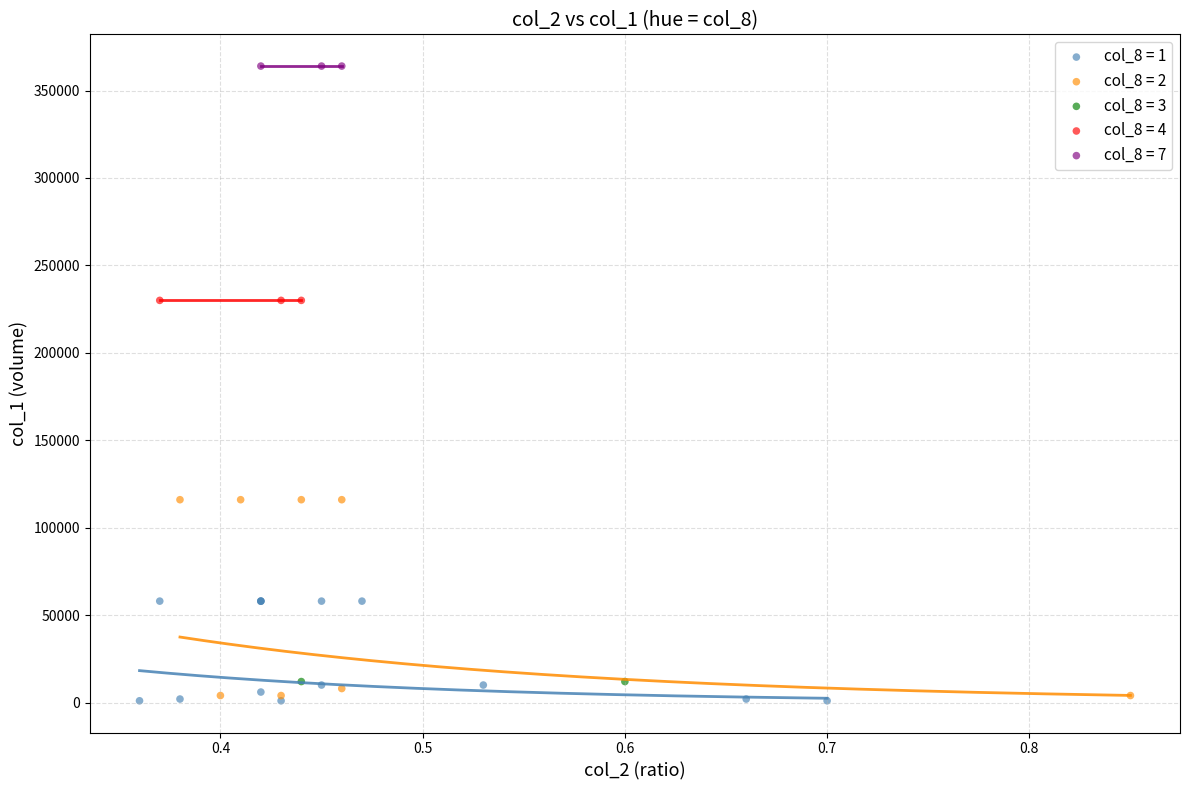

What are all the series names shown in the legend?

col_8 = 1, col_8 = 2, col_8 = 3, col_8 = 4, col_8 = 7